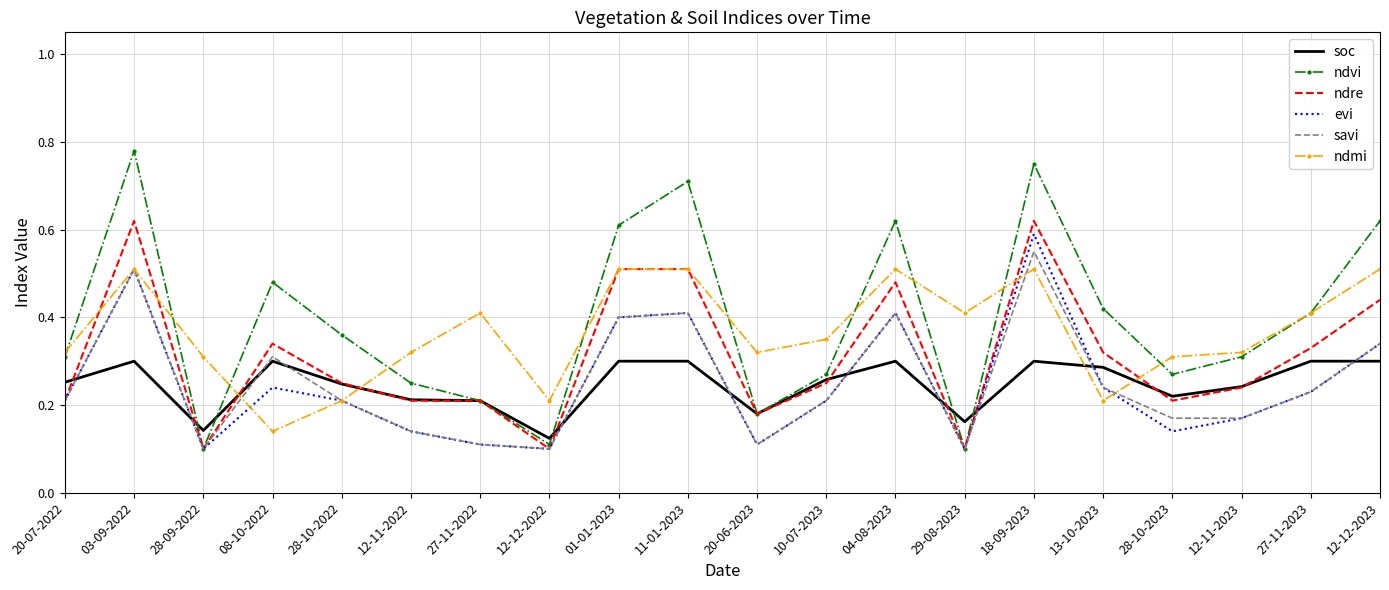

Which category has the highest value in the evi series?

18-09-2023